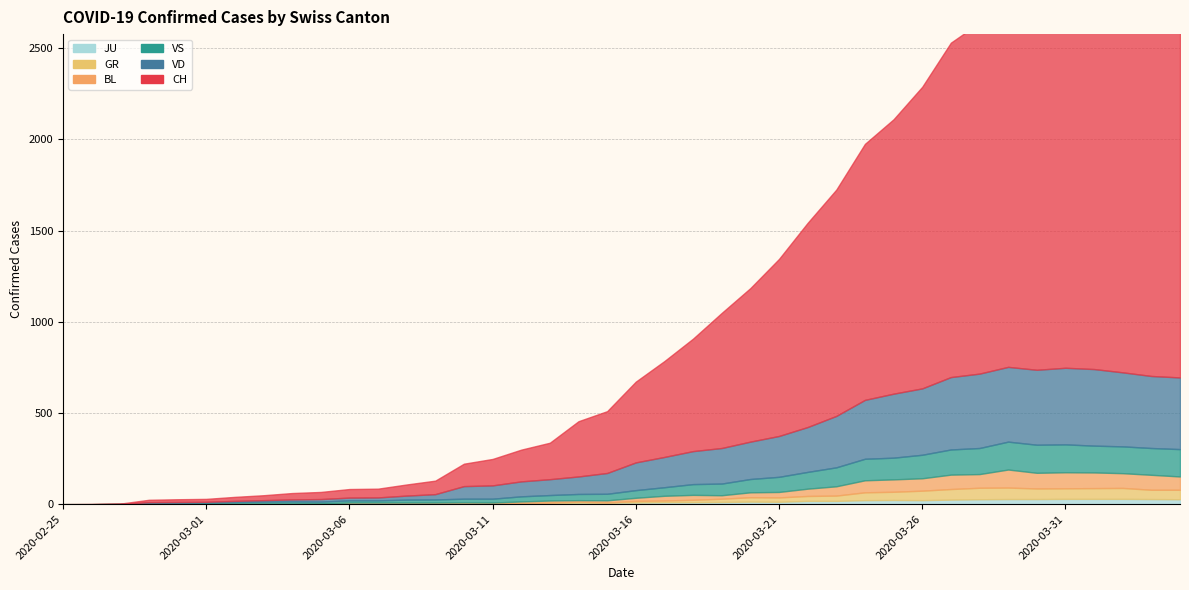

How many lines are shown in the chart?

6